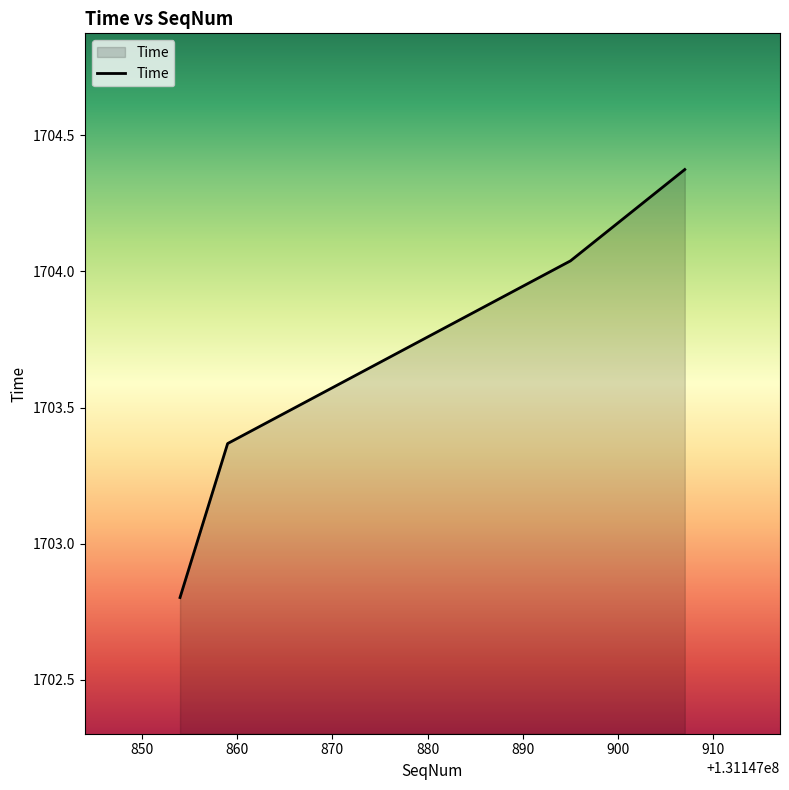

True or false: there are more than 1 points higher than both neighbors.

False